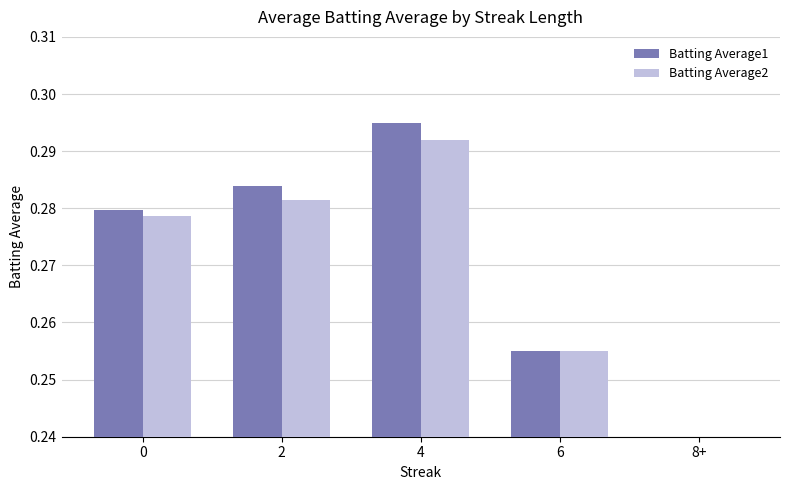

The value of Batting Average1 at 2 is 0.3. True or false?

True